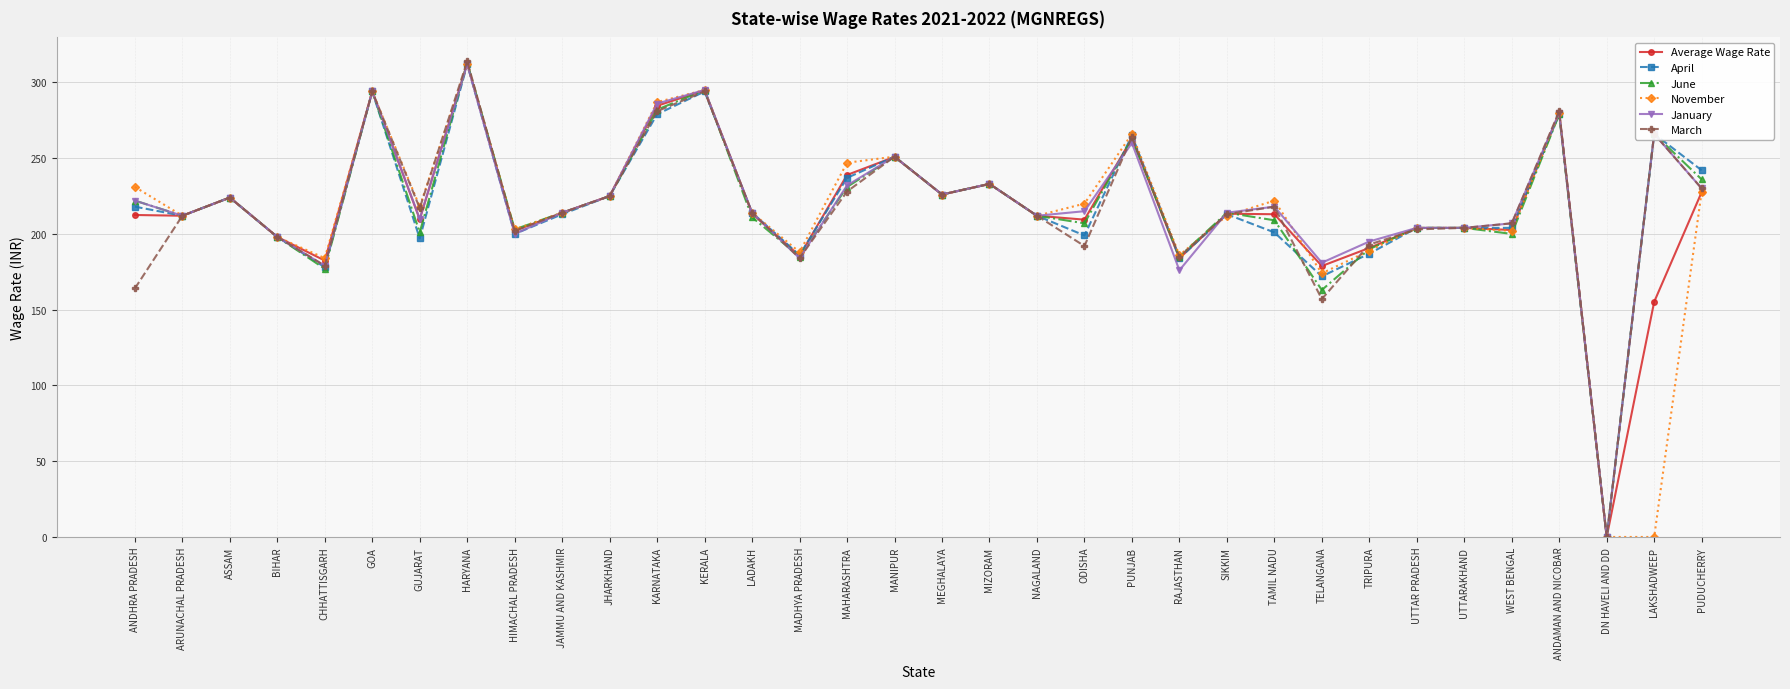

What is the label of the 8th point from the left?

HARYANA